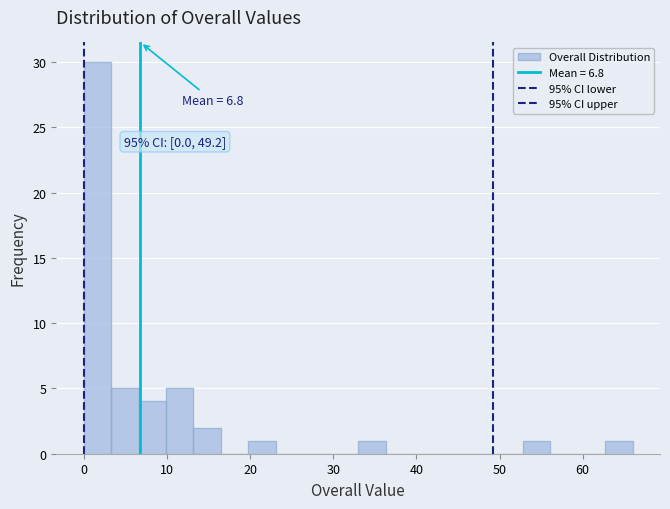

Around what value on the x-axis is the tallest bar? Give the approximate position of its centre, as read against the axis.

2